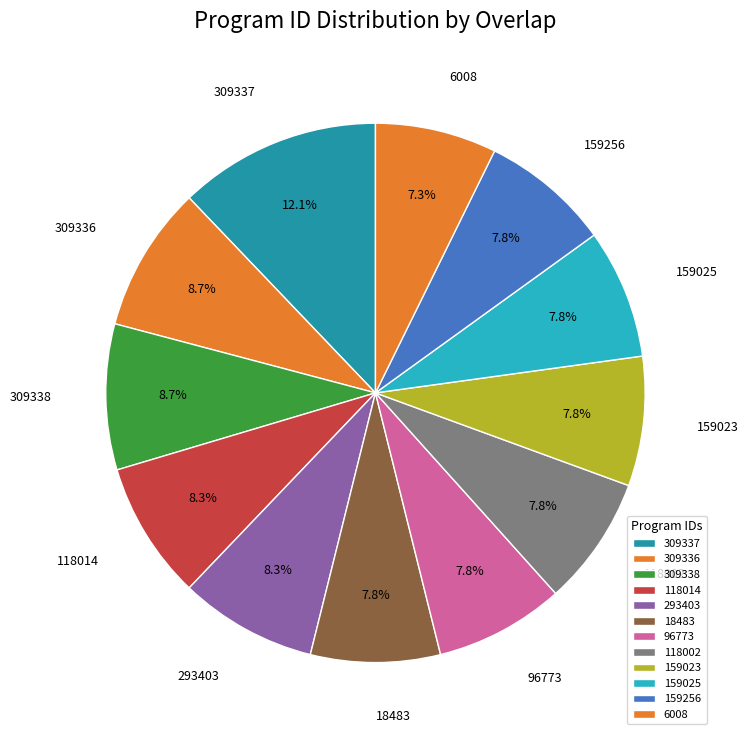

To the nearest percent, what is the average slice percentage?

8%